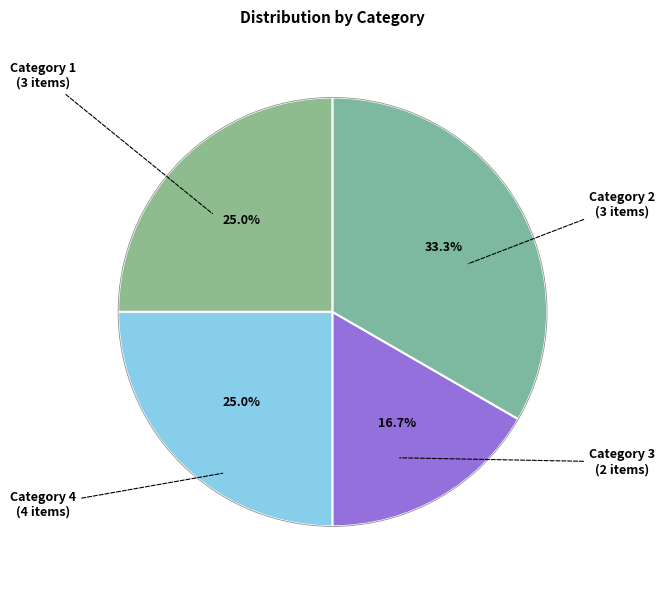

How many slices are in this pie chart?

4